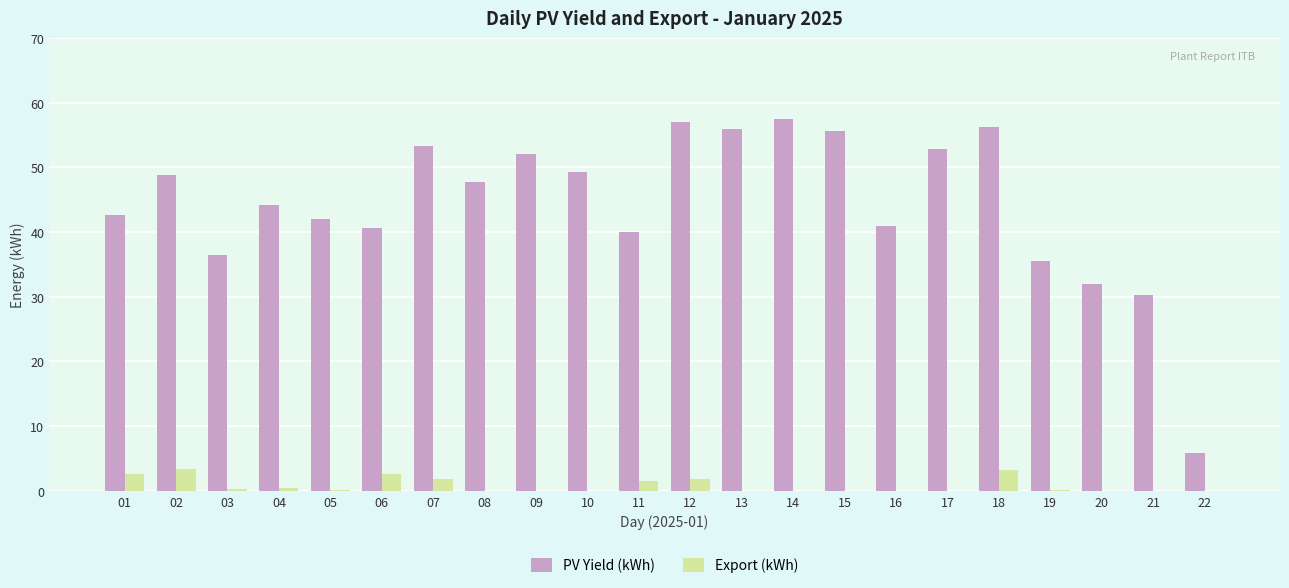

What is the total value across all series at 19?

35.7